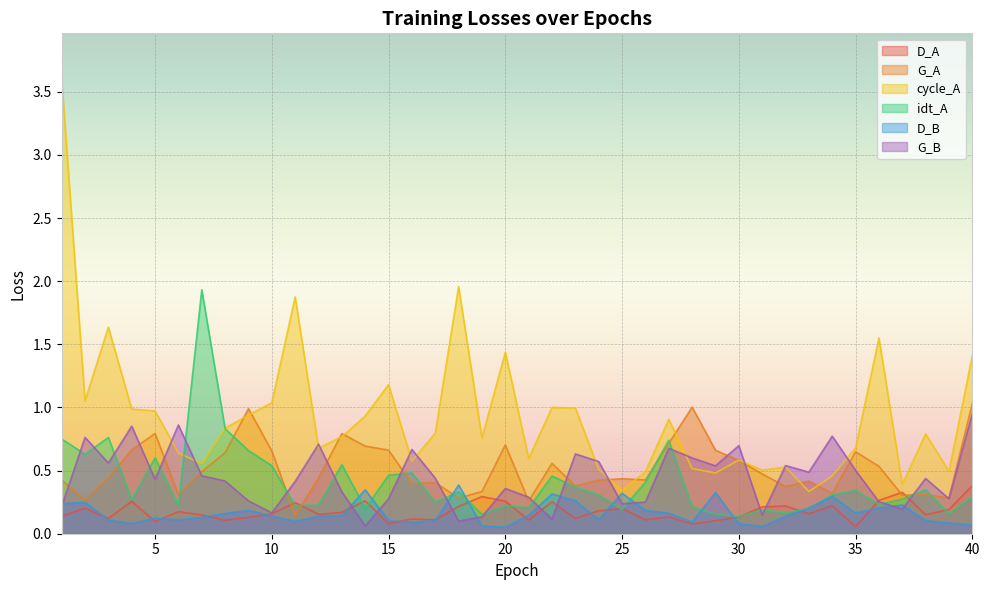

Which series has the largest range (max minus min)?

cycle_A